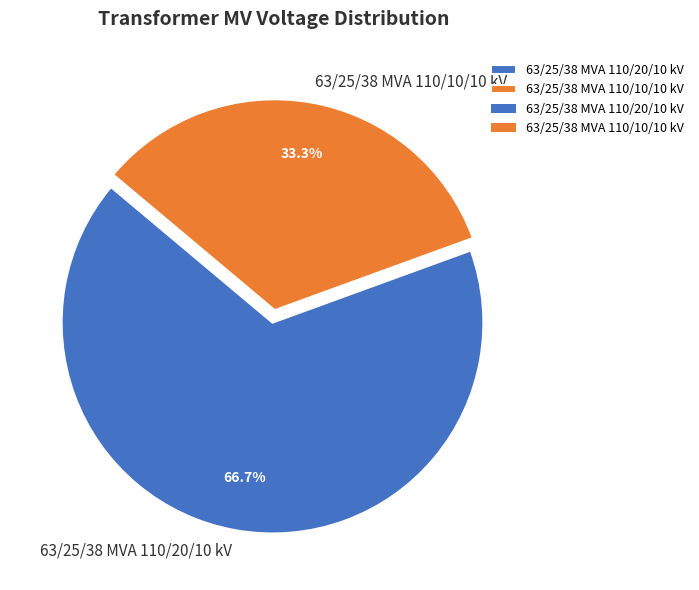

To the nearest percent, what is the average slice percentage?

50%